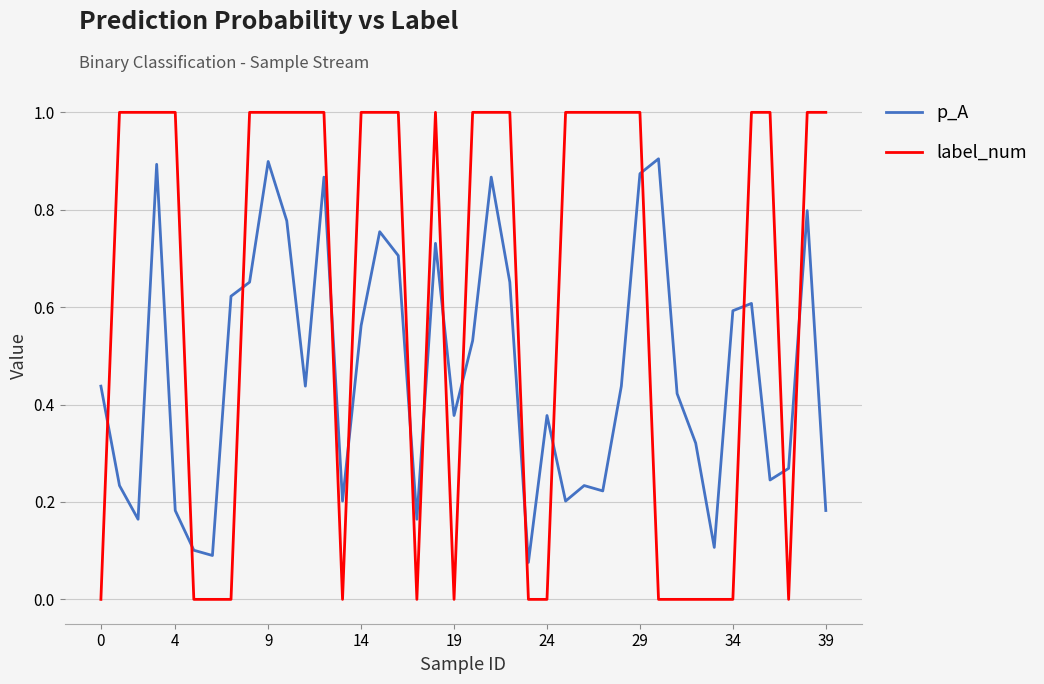

What is the sum of all label_num values?

25.0